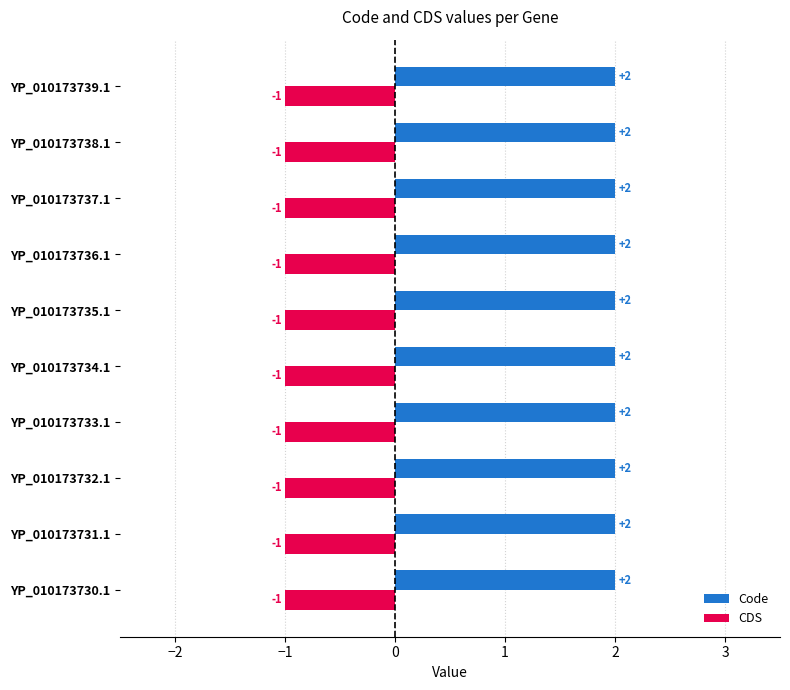

What is the sum of all CDS values?

-10